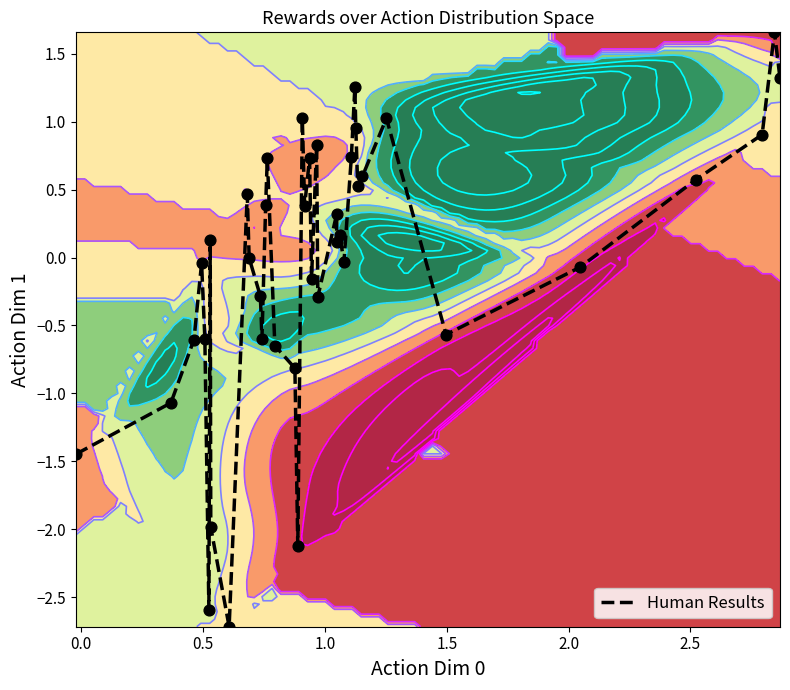

The value at 30 is 0.6. True or false?

False